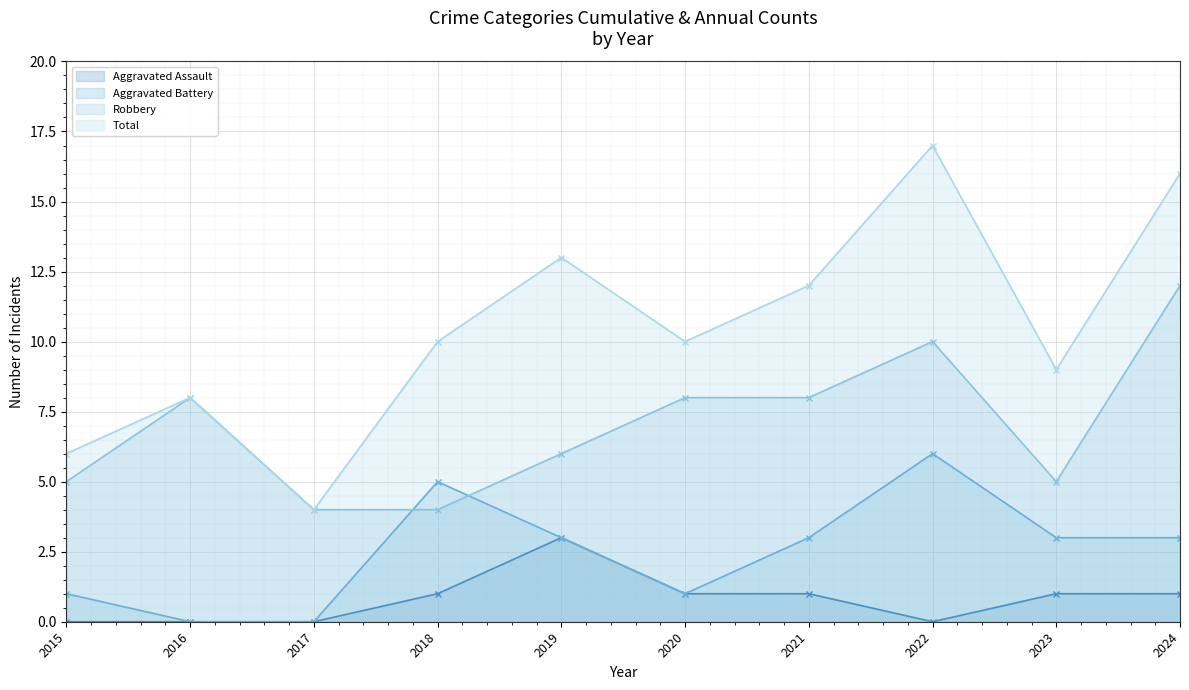

What is the difference between the highest and lowest values at 2018?

9